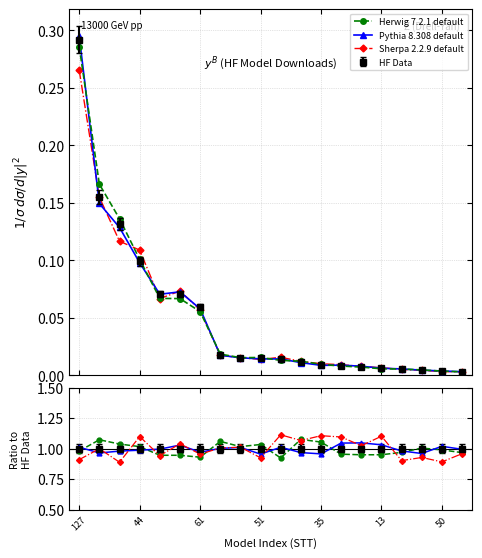

True or false: Pythia and Pythia 8.308 default cross at least once.

False